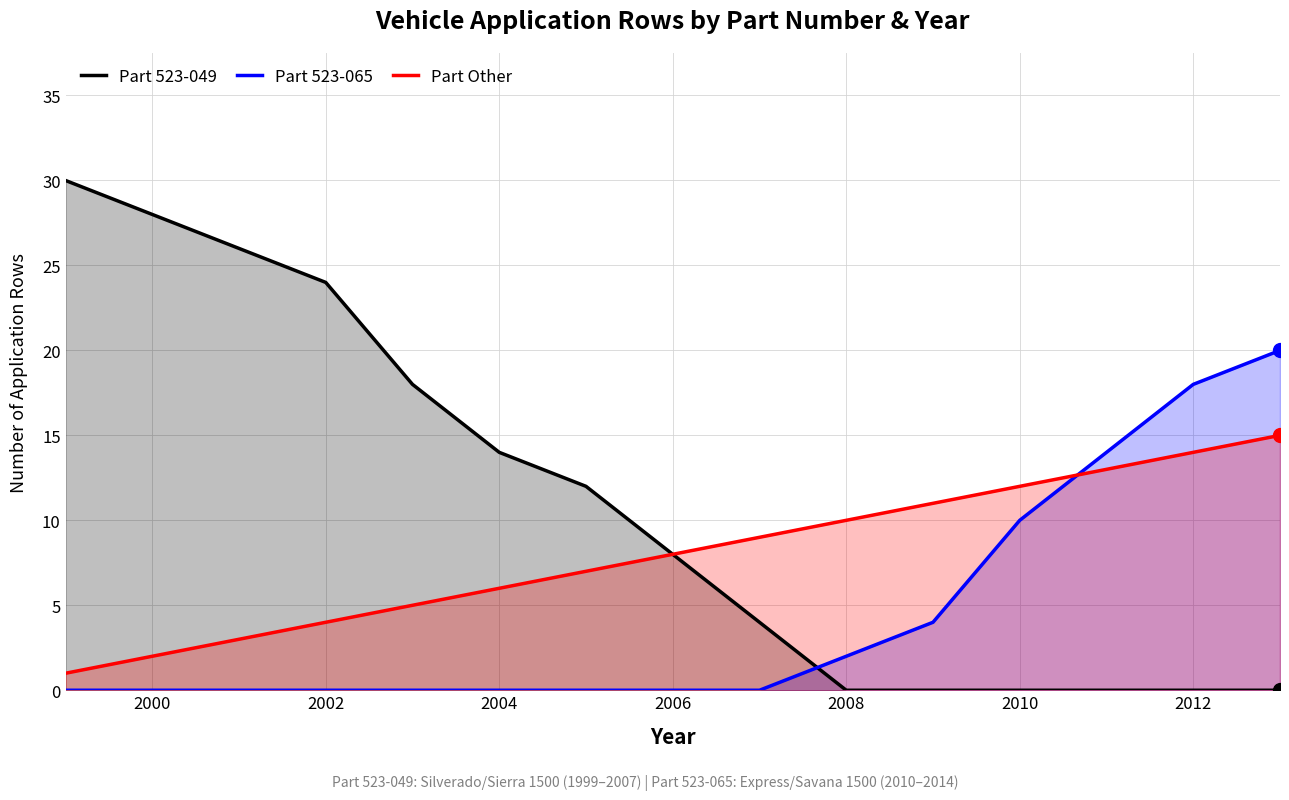

At how many categories does at least one series exceed 6?

15